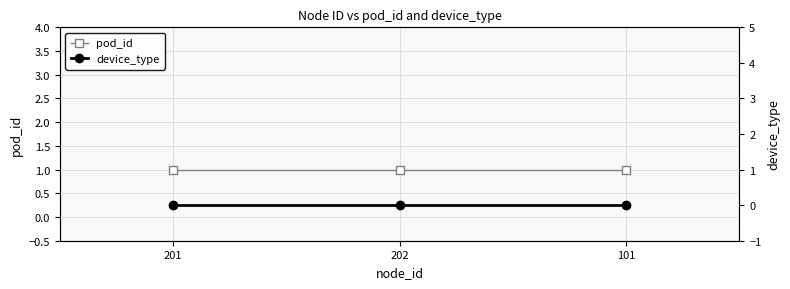

Does the chart display data point markers on the line(s)?

Yes